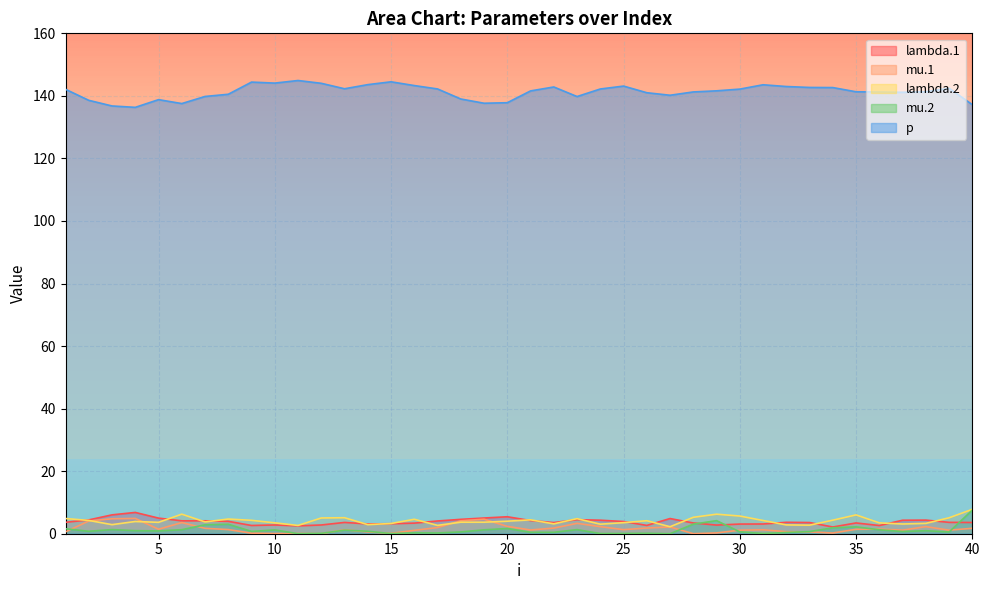

What is the approximate value of mu.2 at 2?

0.8